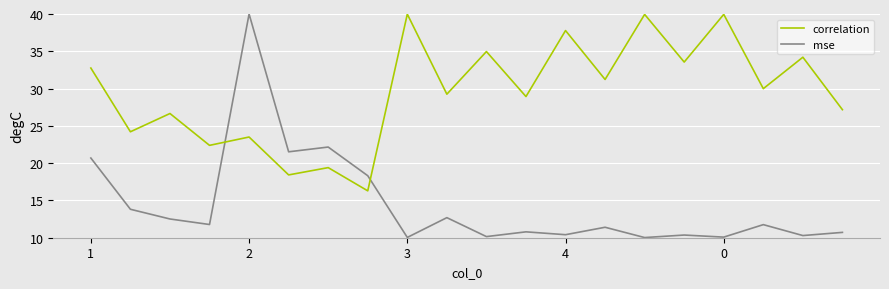

What is the maximum value shown in the chart?

40.0